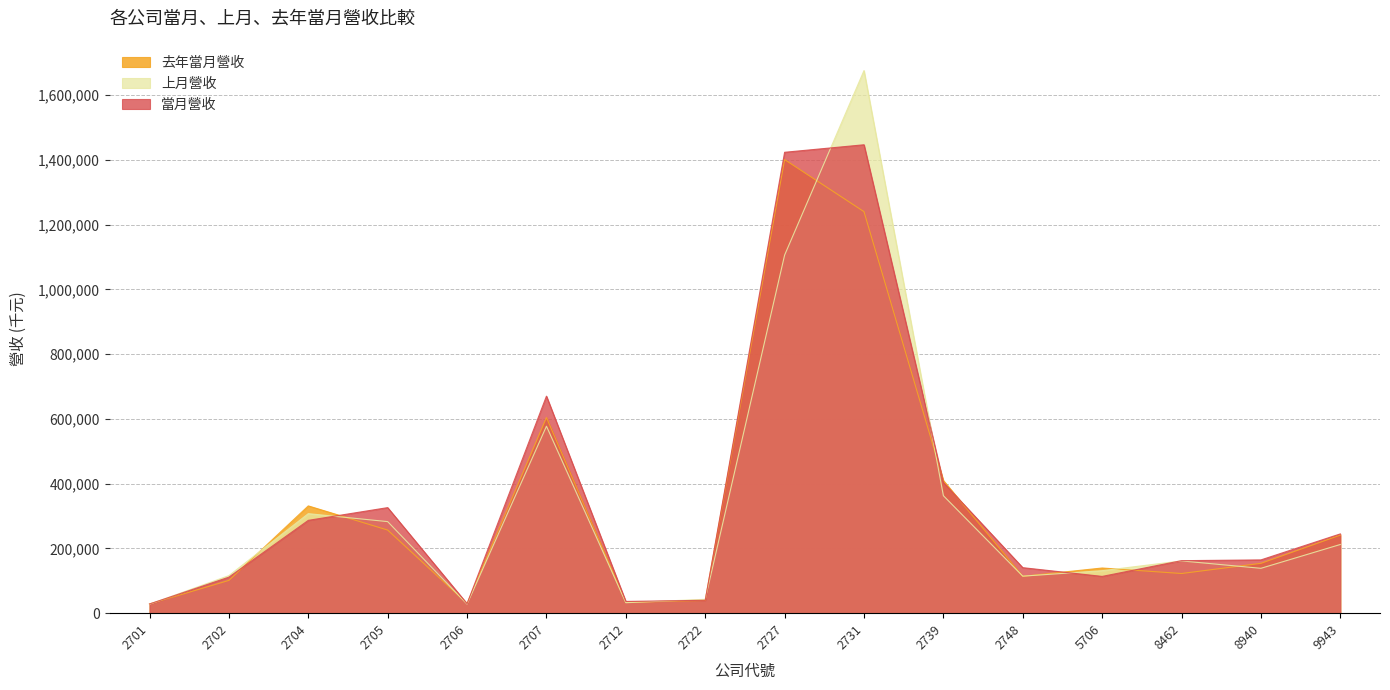

What is the value of the 去年當月營收 point at the 2nd from the left?

101272